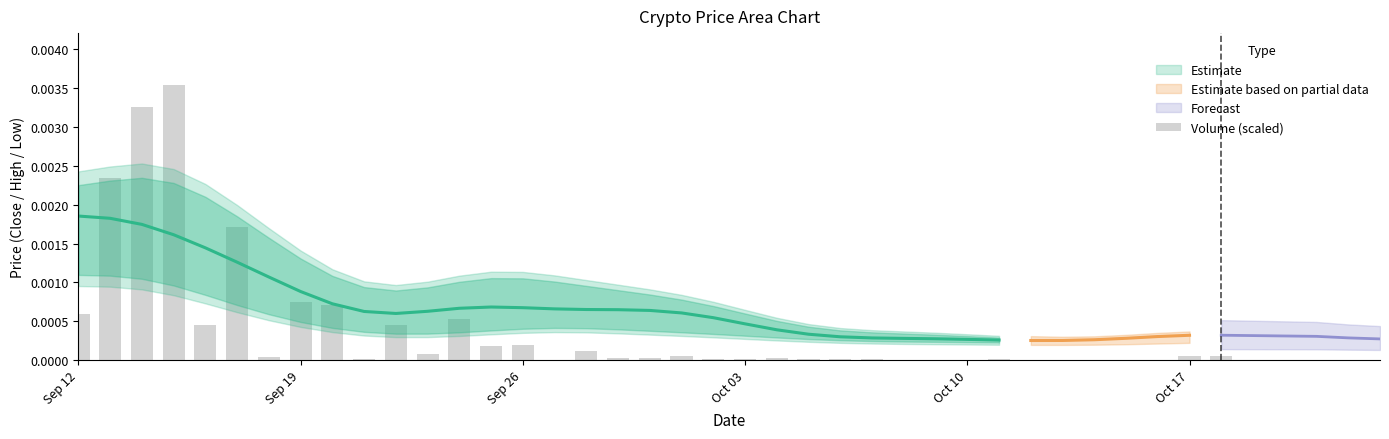

Is it true that the value at 27 is 0.0?

False